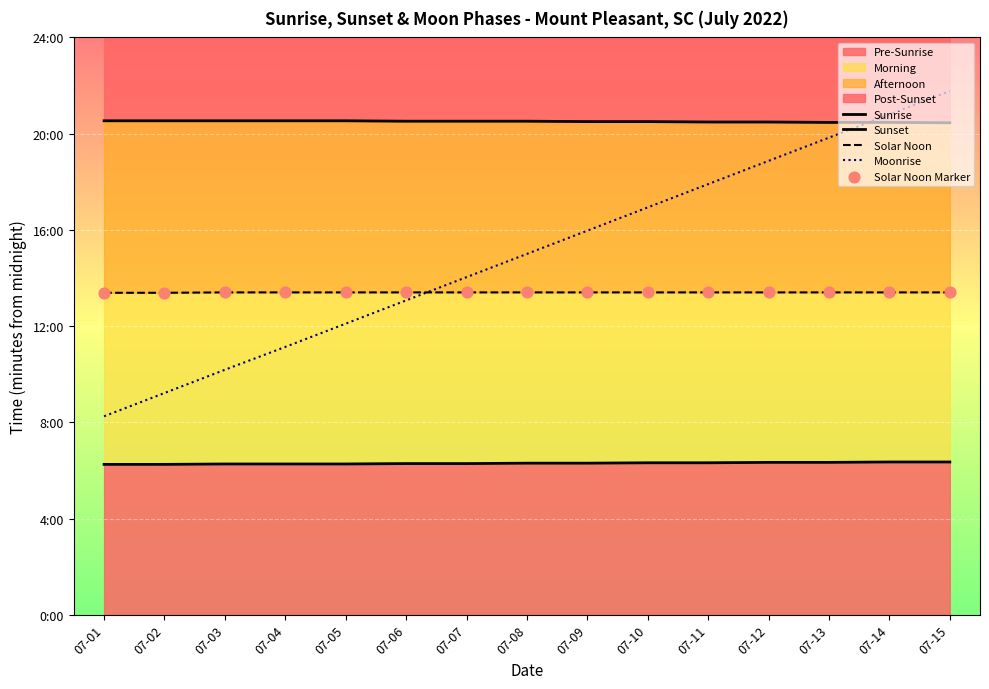

At which category is the sum across all series the highest?

07-15